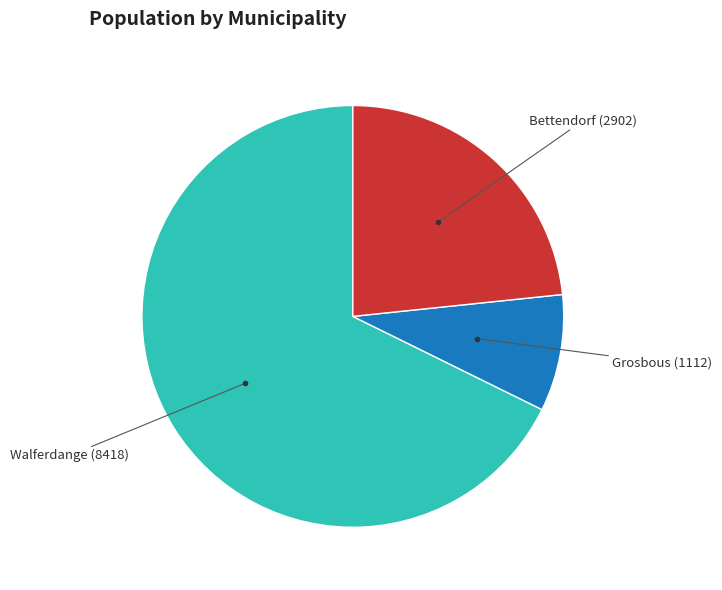

Is there any slice that represents more than half of the pie?

Yes